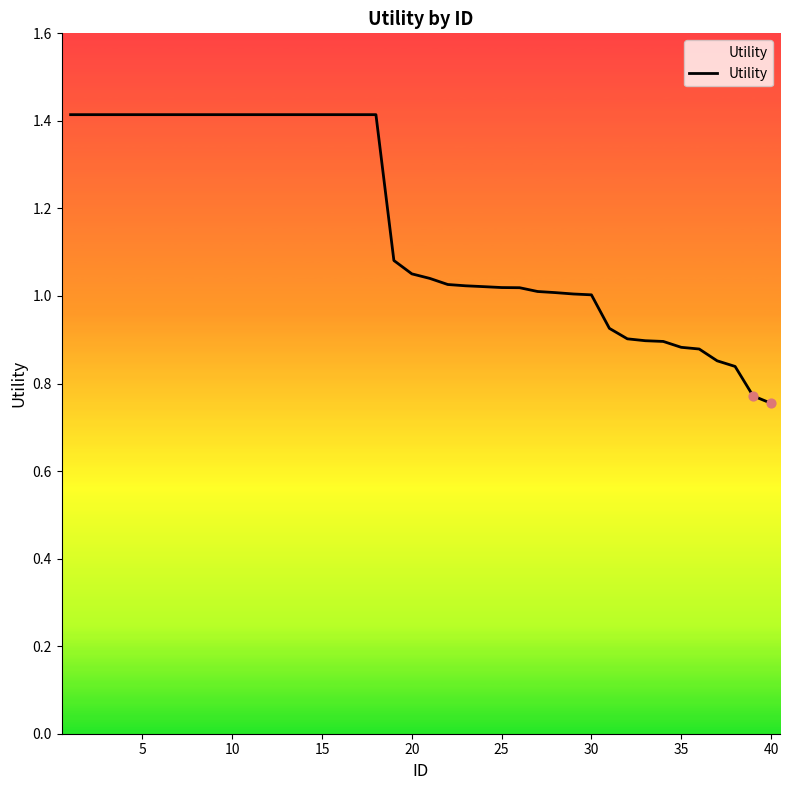

What is the difference between the maximum and minimum values?

0.7